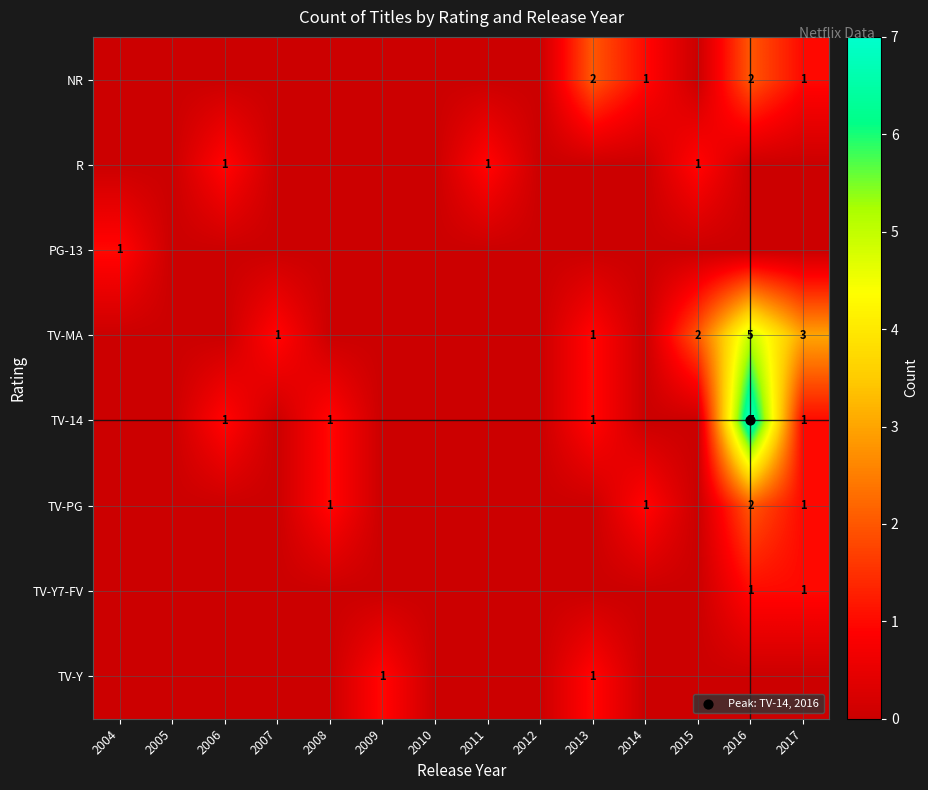

At which label does TV-Y reach its peak?

2009